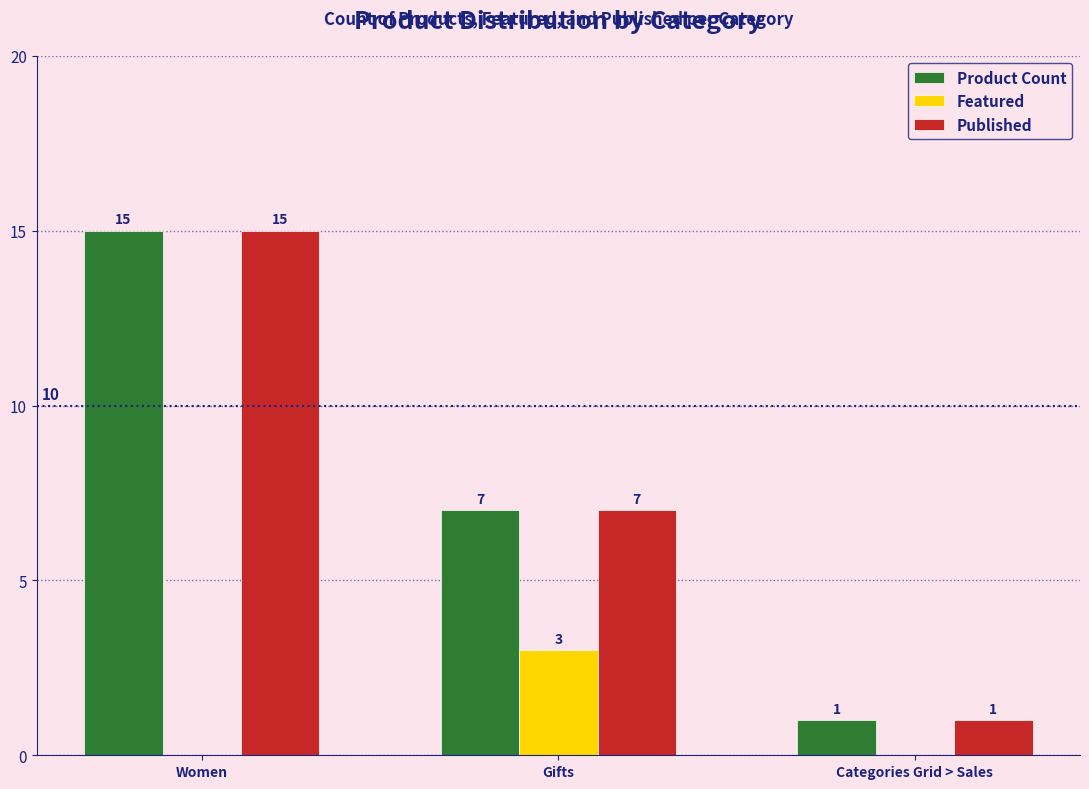

Reading left to right, what are all the values shown in this chart?

Product Count: 15	7	1
Featured: 0	3	0
Published: 15	7	1